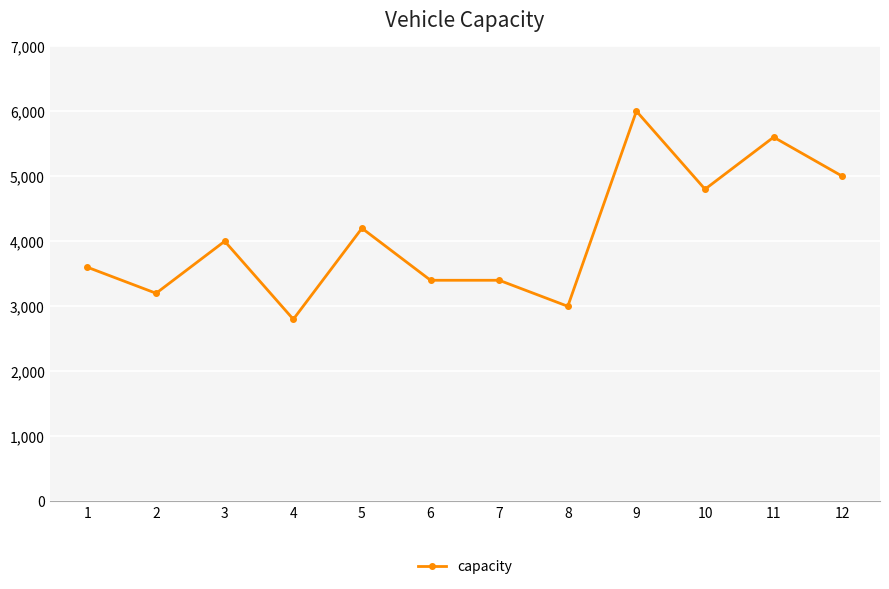

What is the difference between the maximum and minimum values?

3200